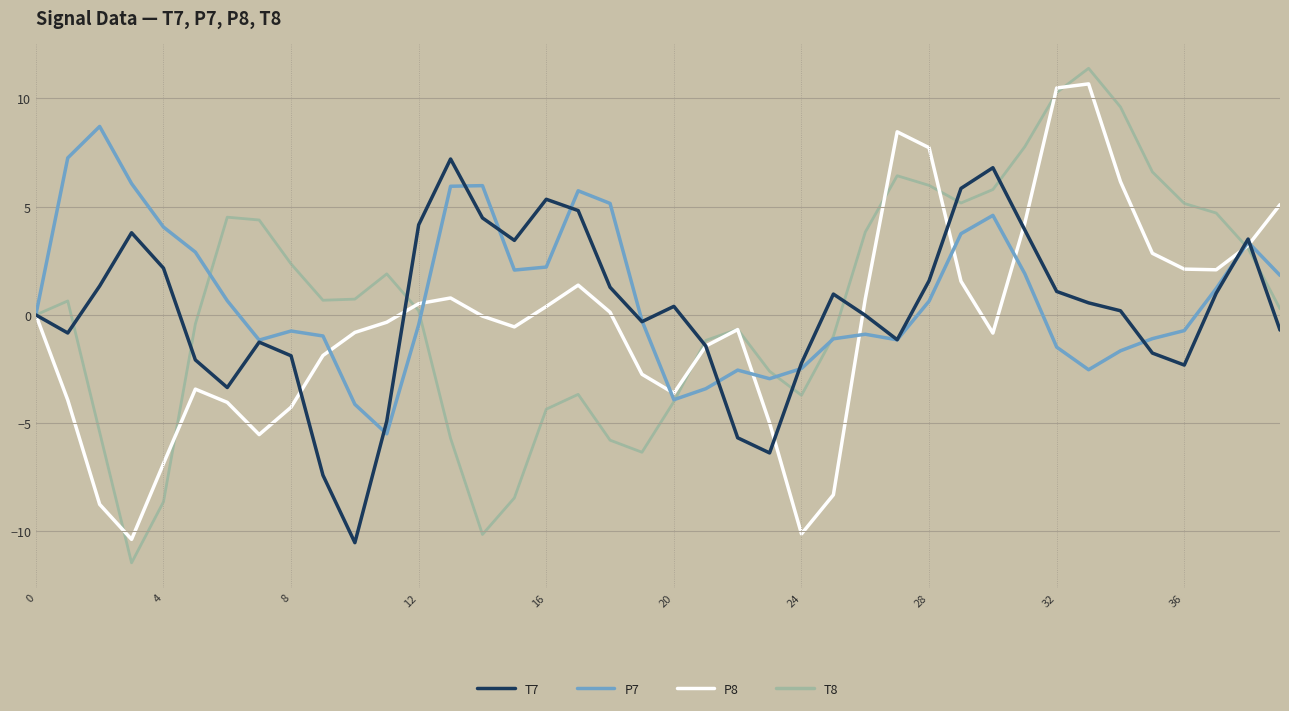

What is the smallest value displayed?

-11.5